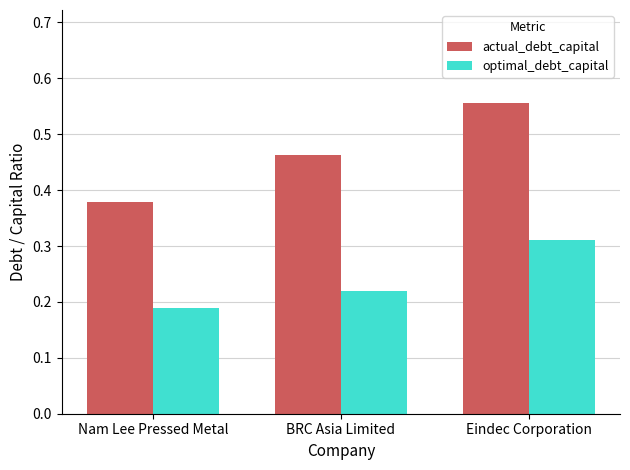

What is the label of the 3rd bar from the right?

Nam Lee Pressed Metal